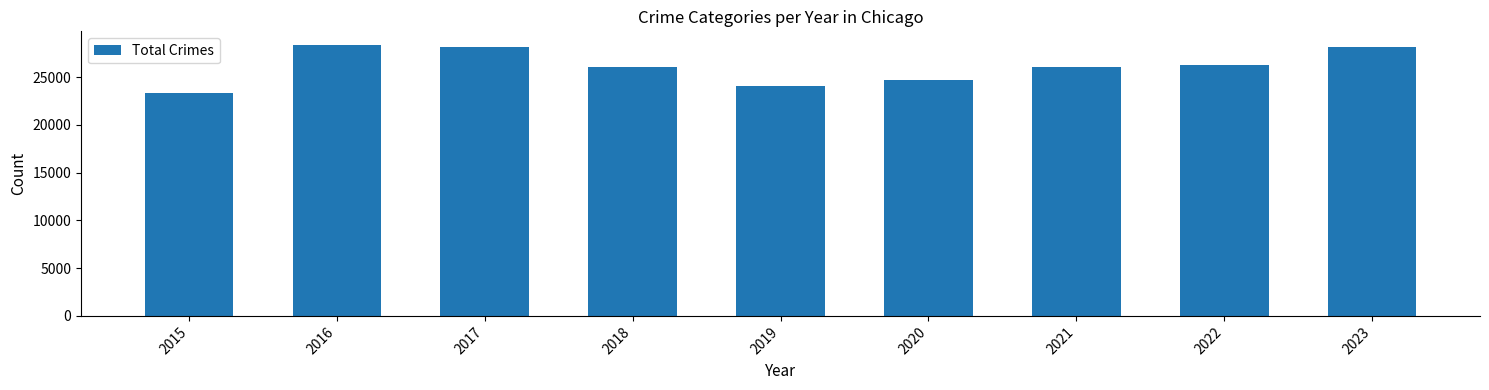

Are the bars horizontal?

No